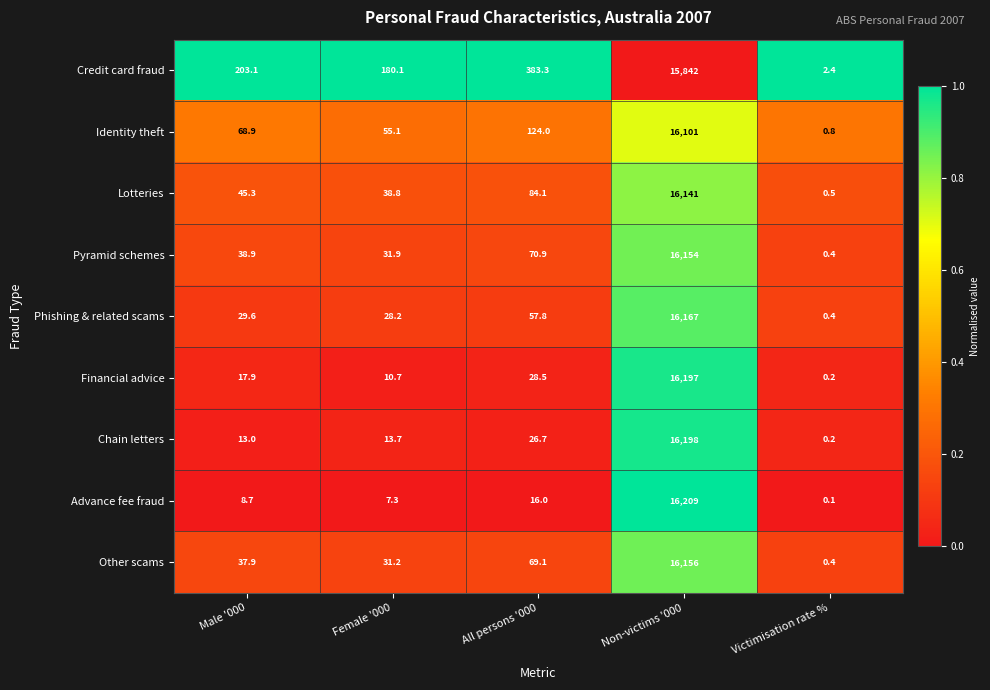

Is the value of Advance fee fraud at Male '000 greater than the value of Lotteries at Male '000?

No